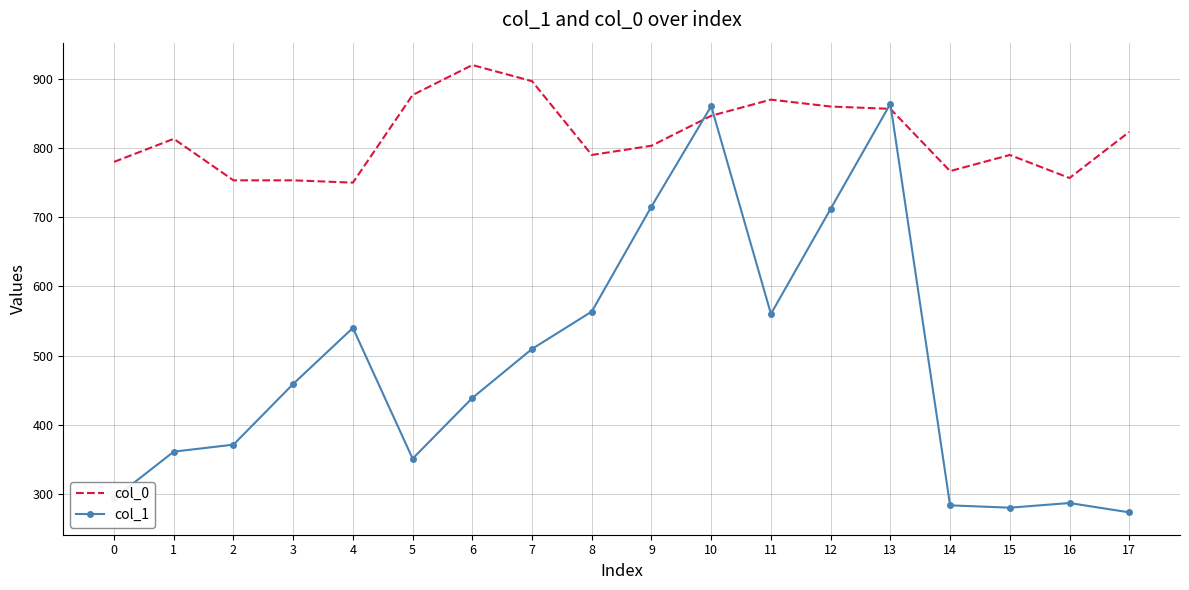

What is the lowest value of the col_0 series?

750.0